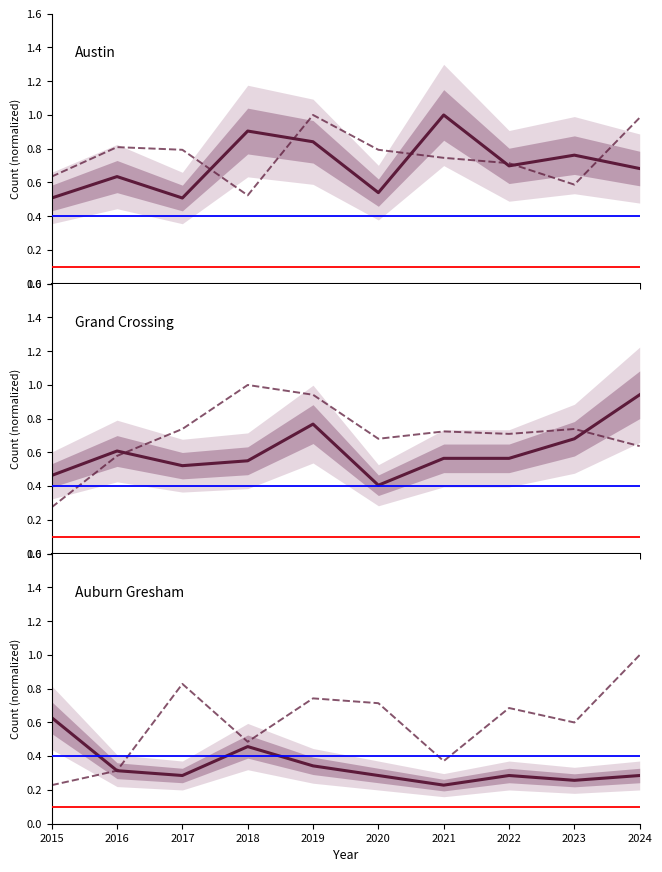

Is the value of Auburn Gresham at 2015 greater than the value of Grand Crossing at 2023?

No